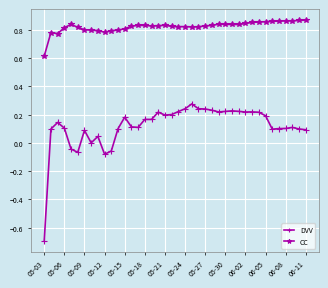

True or false: DVV has more than 2 points higher than both neighbors.

True